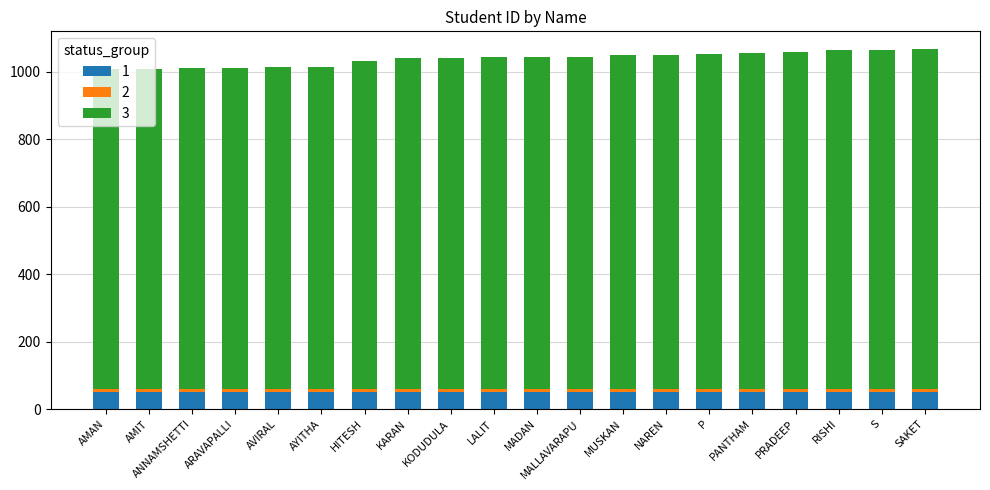

Count the number of data series in this chart.

3